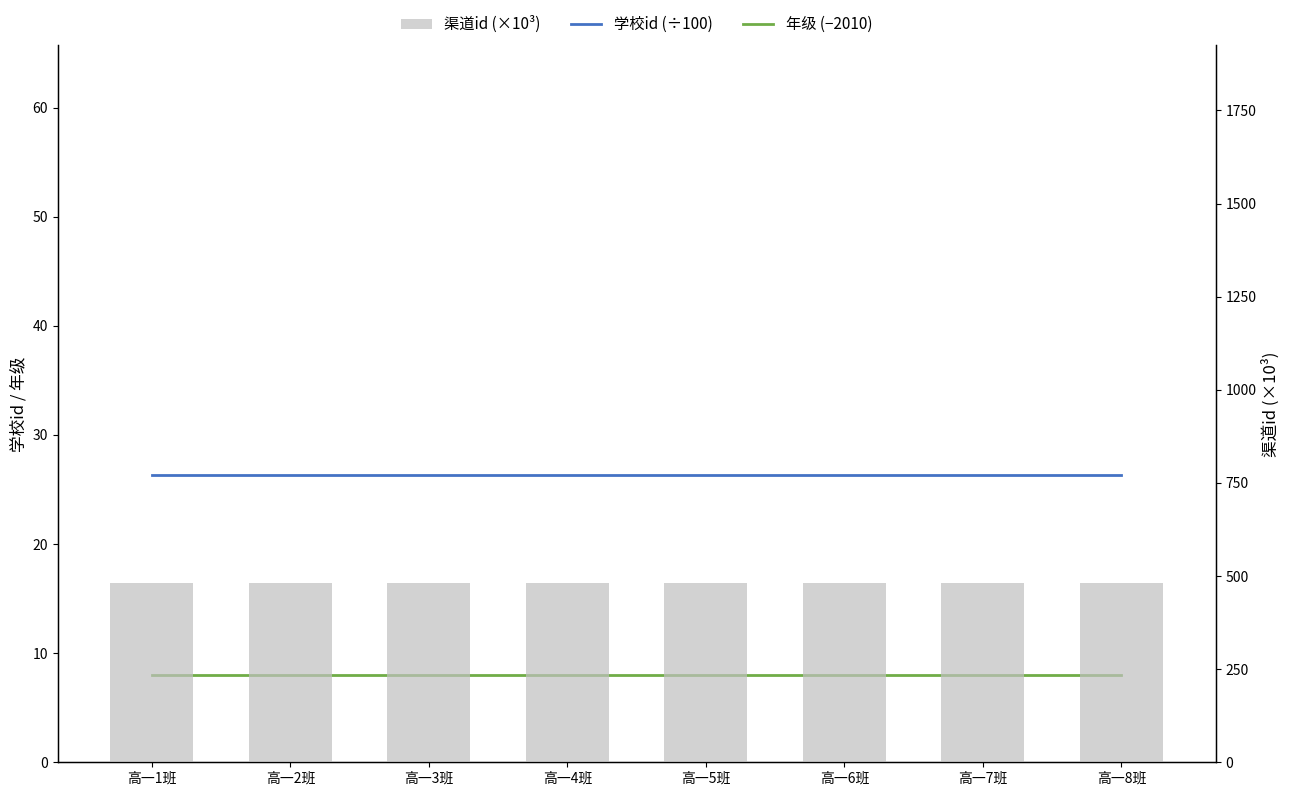

Which series has the largest total across all categories?

渠道id (×10³)